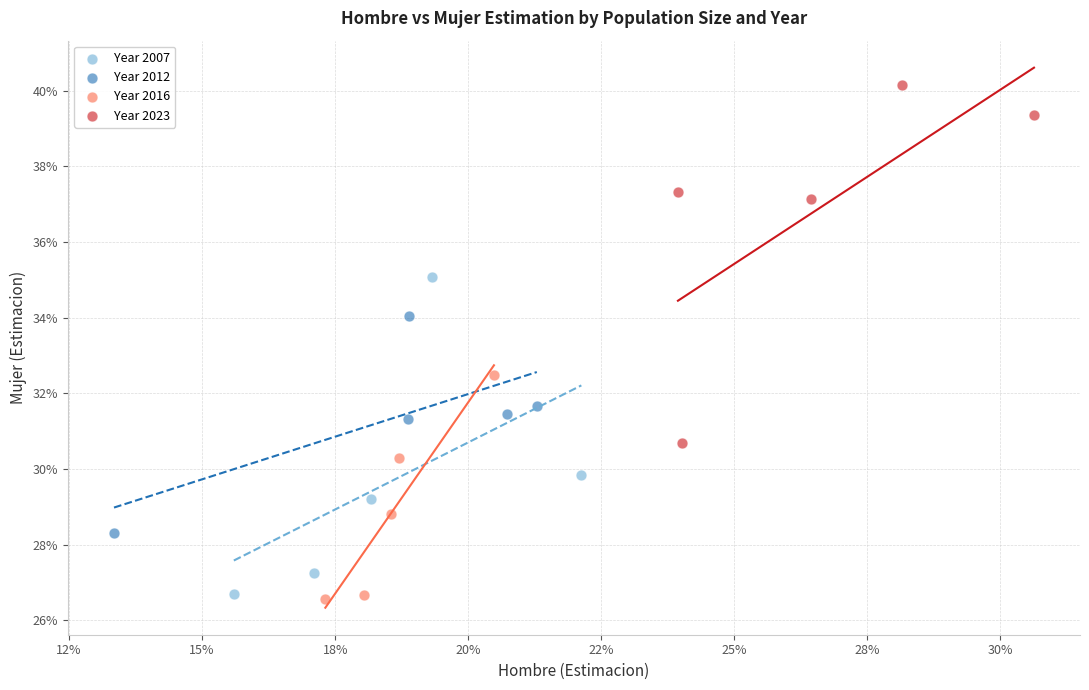

What are all the series names shown in the legend?

Year 2007, Year 2012, Year 2016, Year 2023